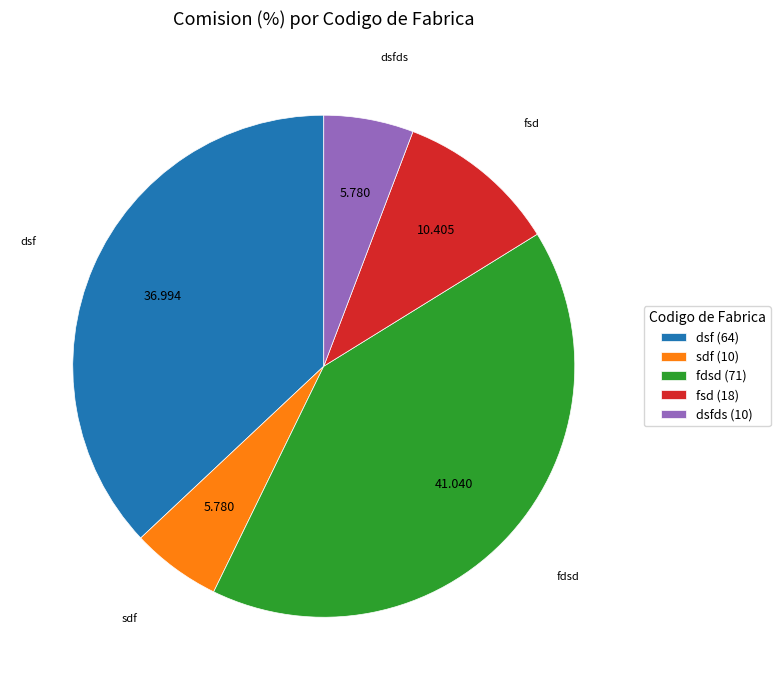

What is the largest slice in the pie chart?

fdsd